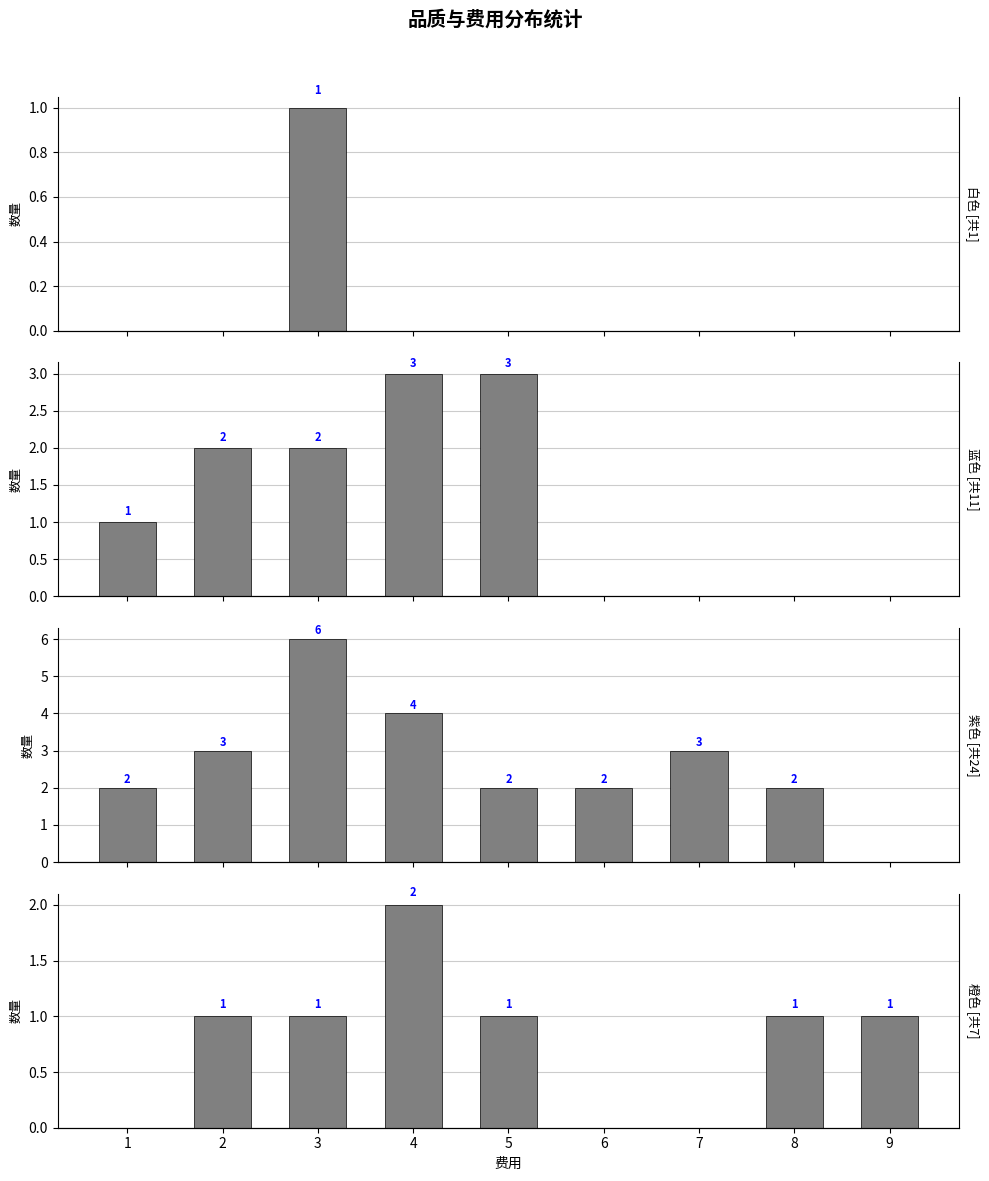

How many values in the 紫色 series exceed 2?

4